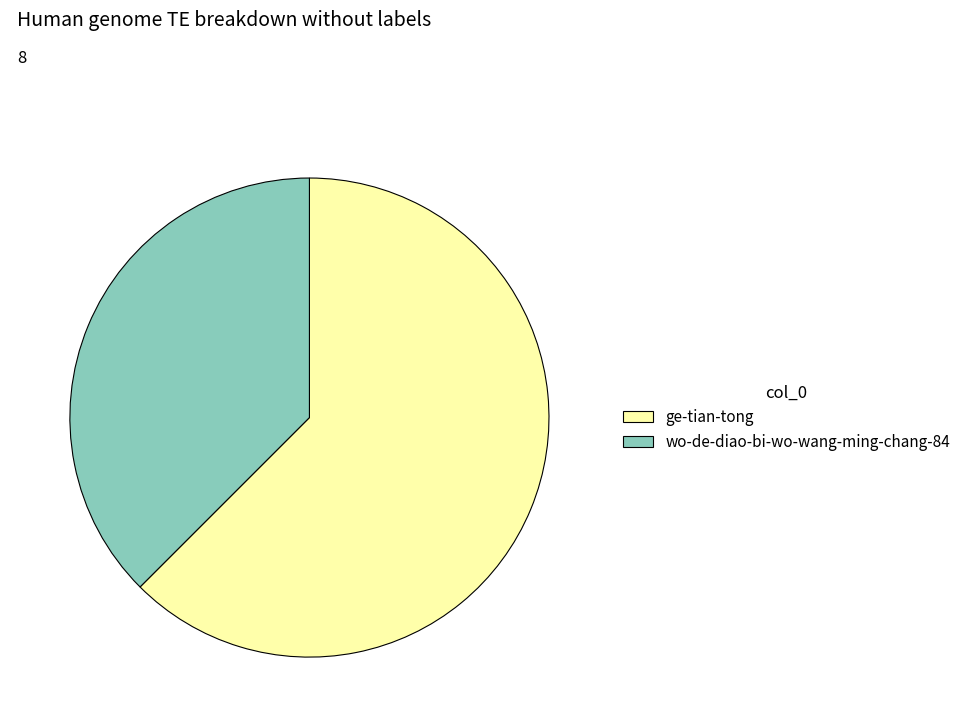

Rank the categories by value from highest to lowest.

ge-tian-tong, wo-de-diao-bi-wo-wang-ming-chang-84